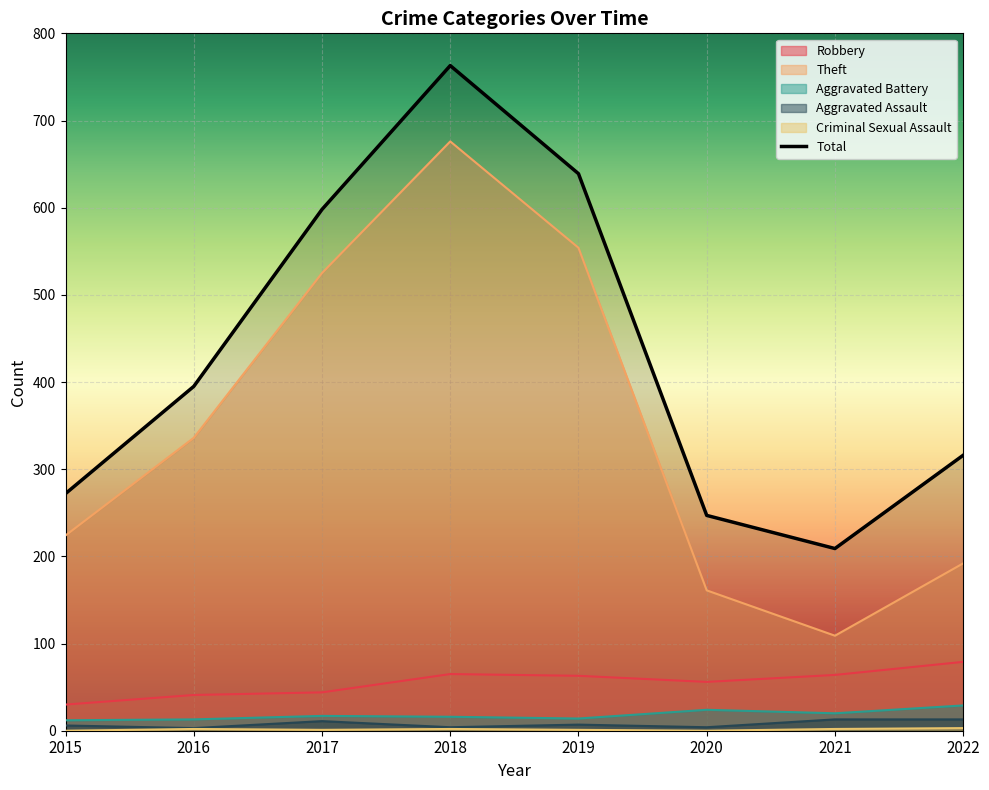

Which category has the highest value in the Aggravated Battery series?

2022